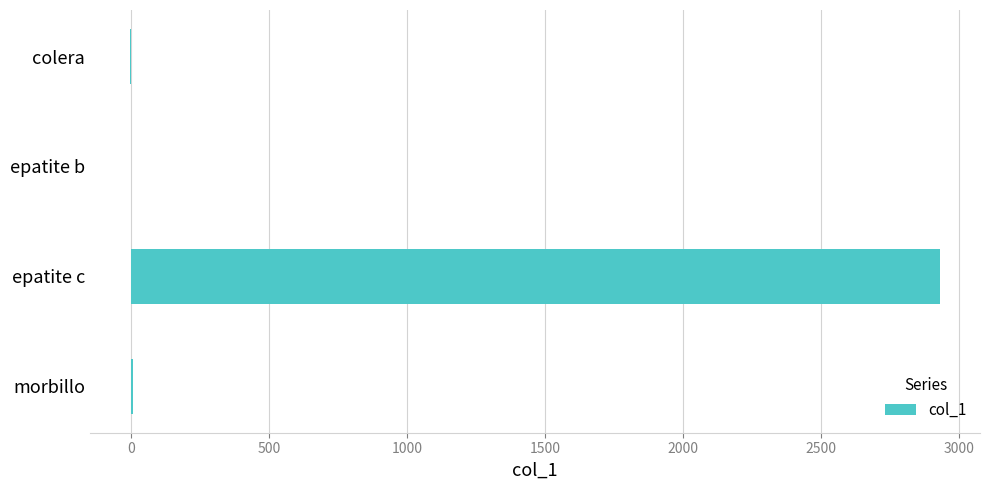

Is it true that the value at epatite c is 2929?

True